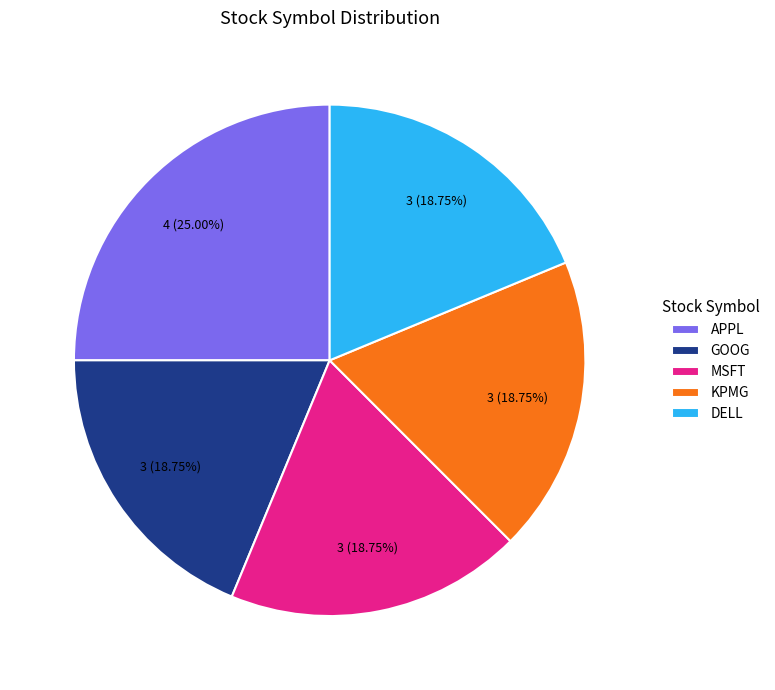

Does any single category account for the majority?

No